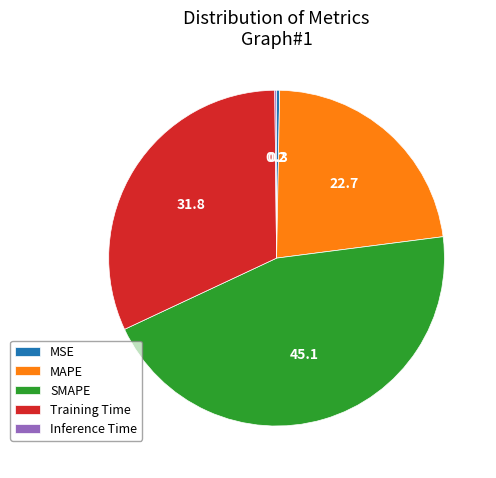

Is there a majority slice in this chart?

No